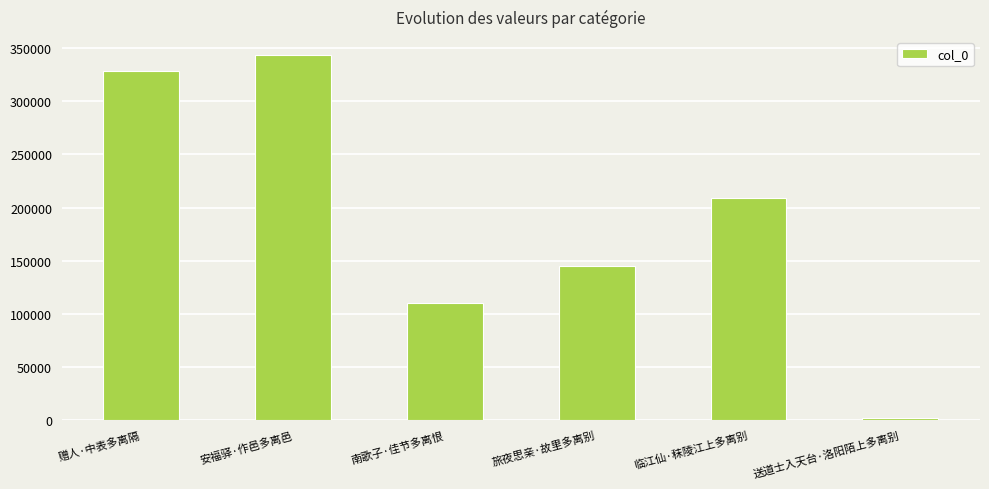

What position from the left is 南歌子·佳节多离恨?

3